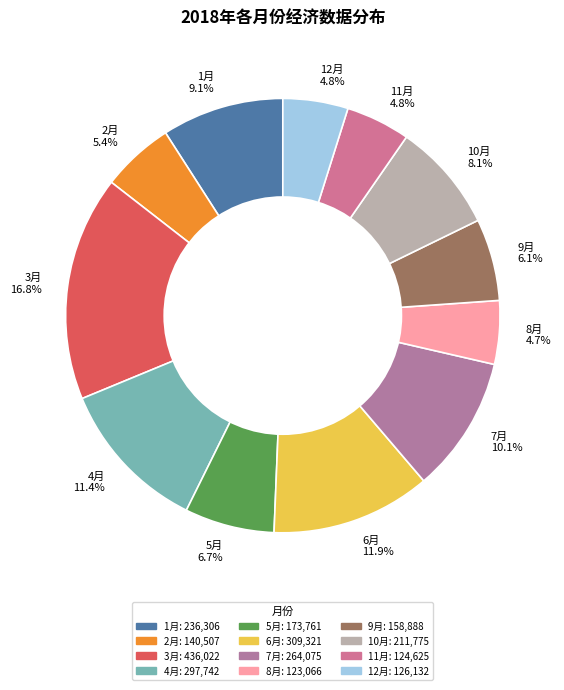

To the nearest percent, what is the difference between the 11月 and 7月 slice percentages?

5%